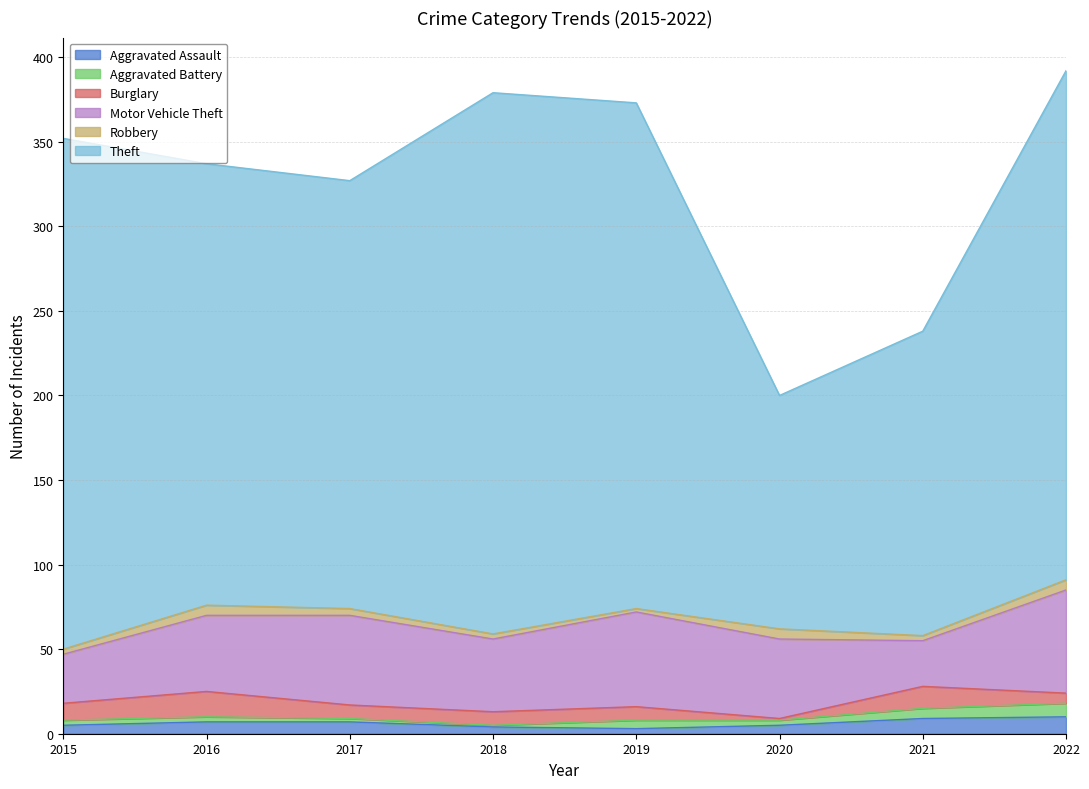

Reading left to right, what are all the values shown in this chart?

Aggravated Assault: 5	7	7	4	3	5	9	10
Aggravated Battery: 3	3	2	1	5	3	6	8
Burglary: 10	15	8	8	8	1	13	6
Motor Vehicle Theft: 29	45	53	43	56	47	27	61
Robbery: 3	6	4	3	2	6	3	6
Theft: 302	261	253	320	299	138	180	301